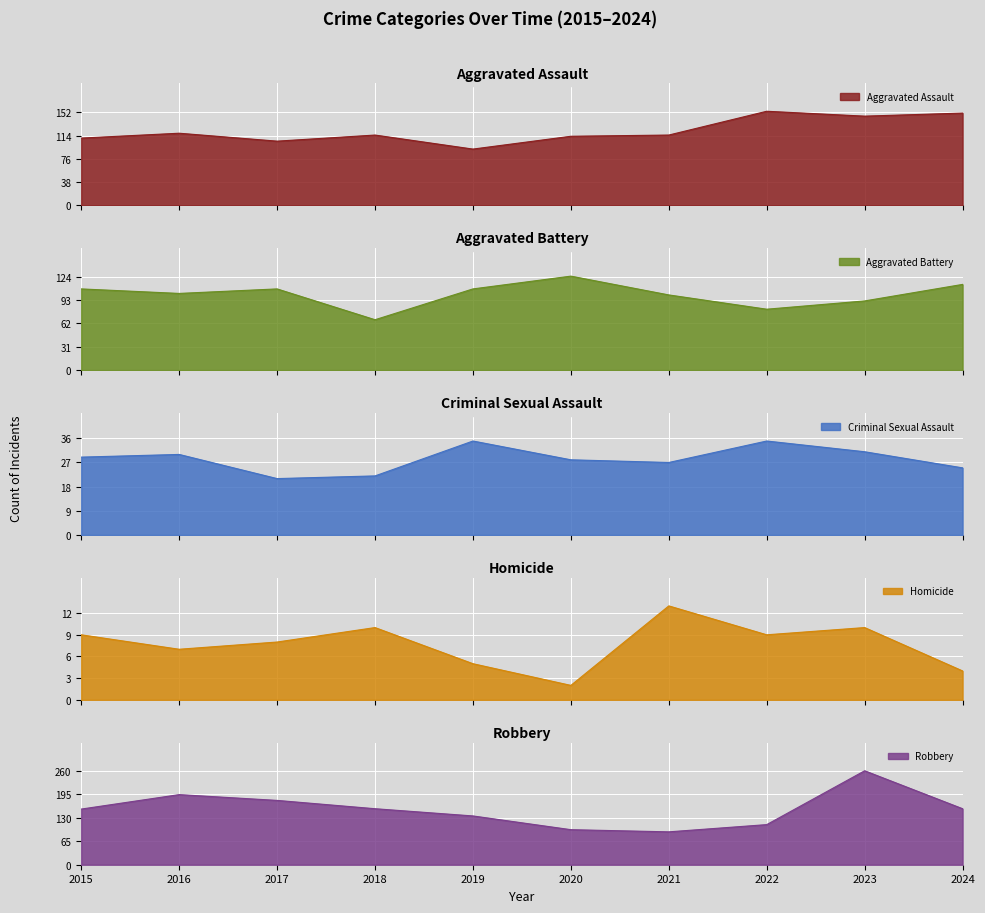

How many distinct data groups are displayed?

5